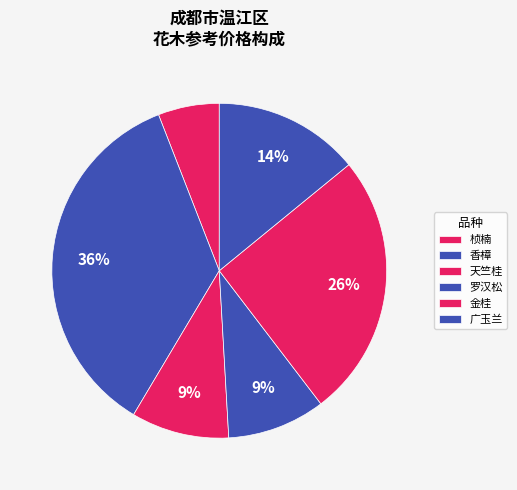

How many slices are in this pie chart?

6